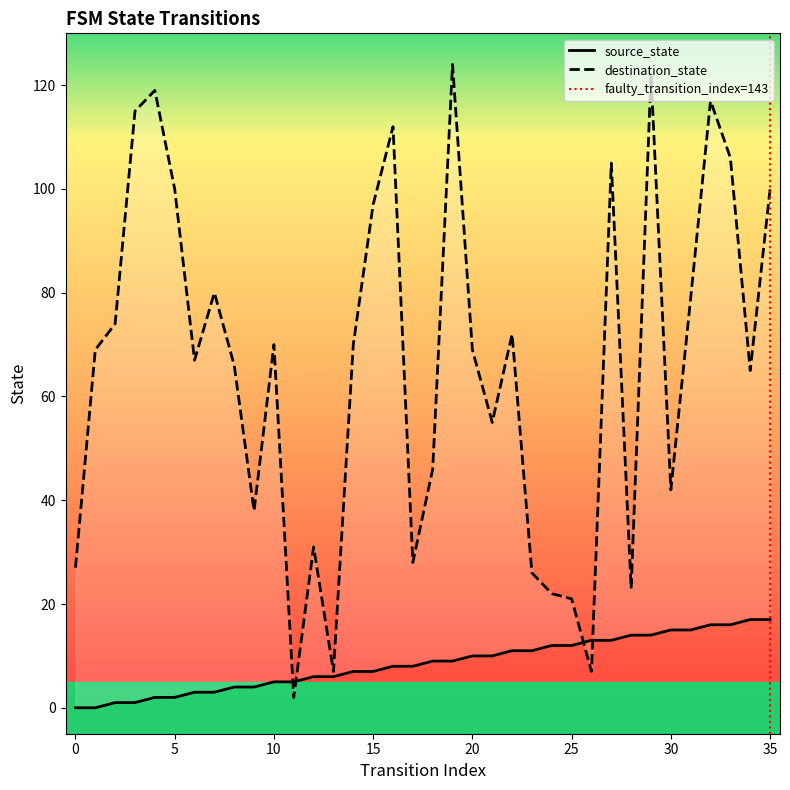

True or false: destination_state has more than 0 points higher than both neighbors.

True